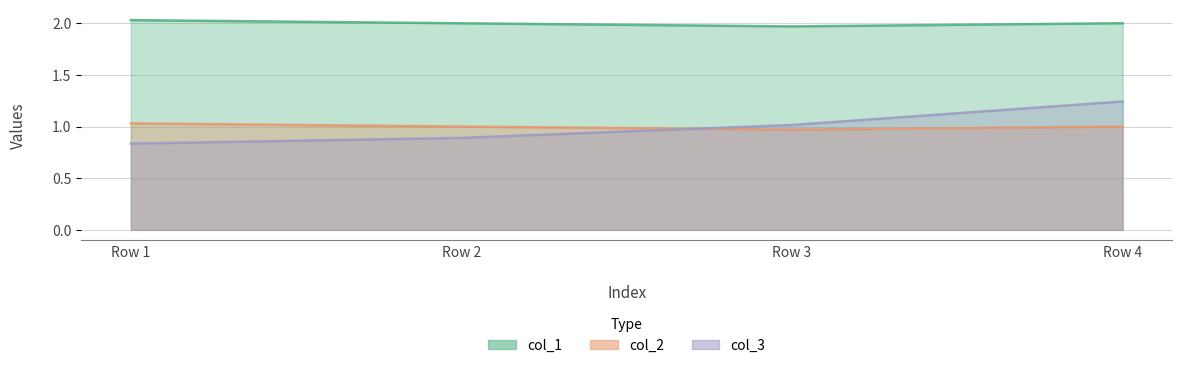

Rank the categories by col_3 value from lowest to highest.

Row 1, Row 2, Row 3, Row 4